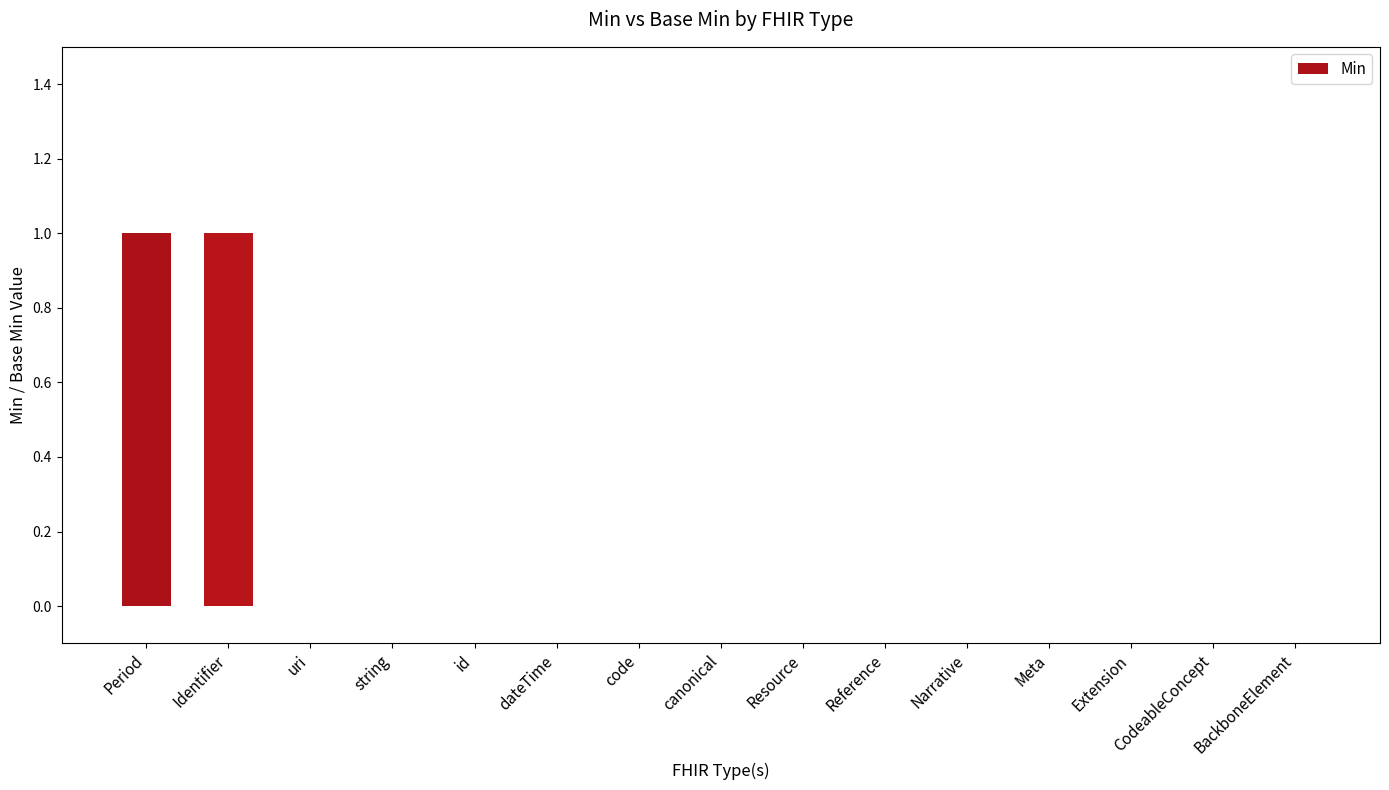

How many categories are shown in the chart?

15